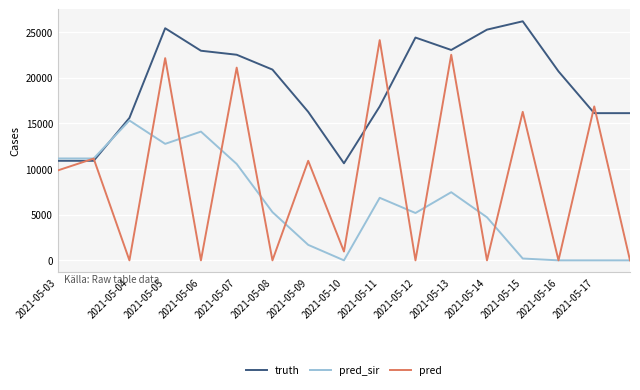

Which series has the widest spread of values?

pred